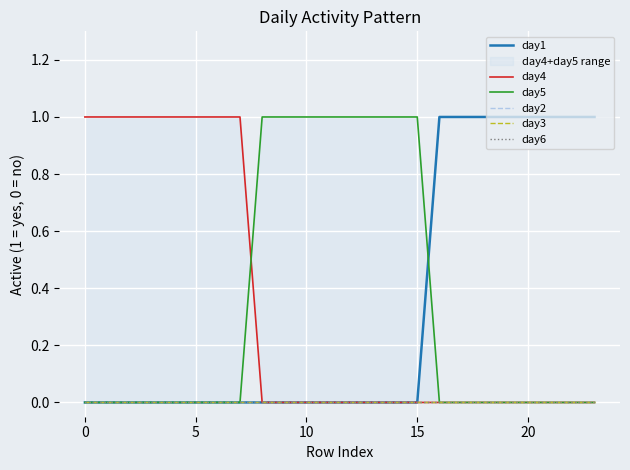

Between 9 and 23, which is larger?

23